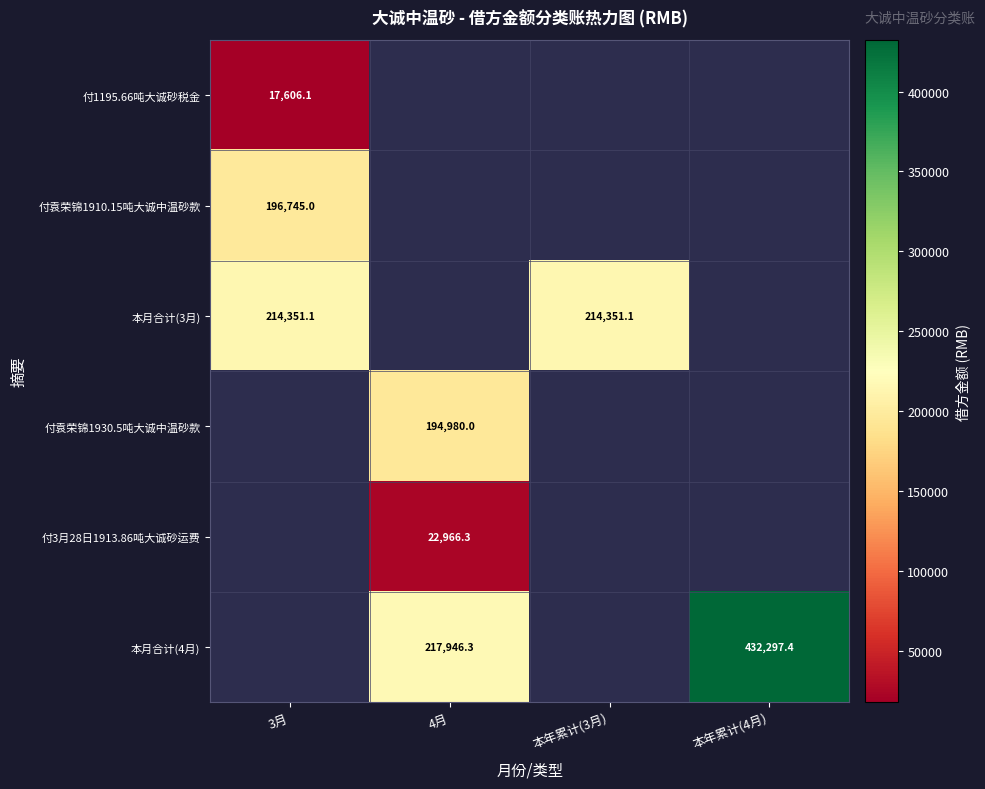

Is it true that 本月合计(4月) equals 432297.4 at 本年累计(4月)?

True